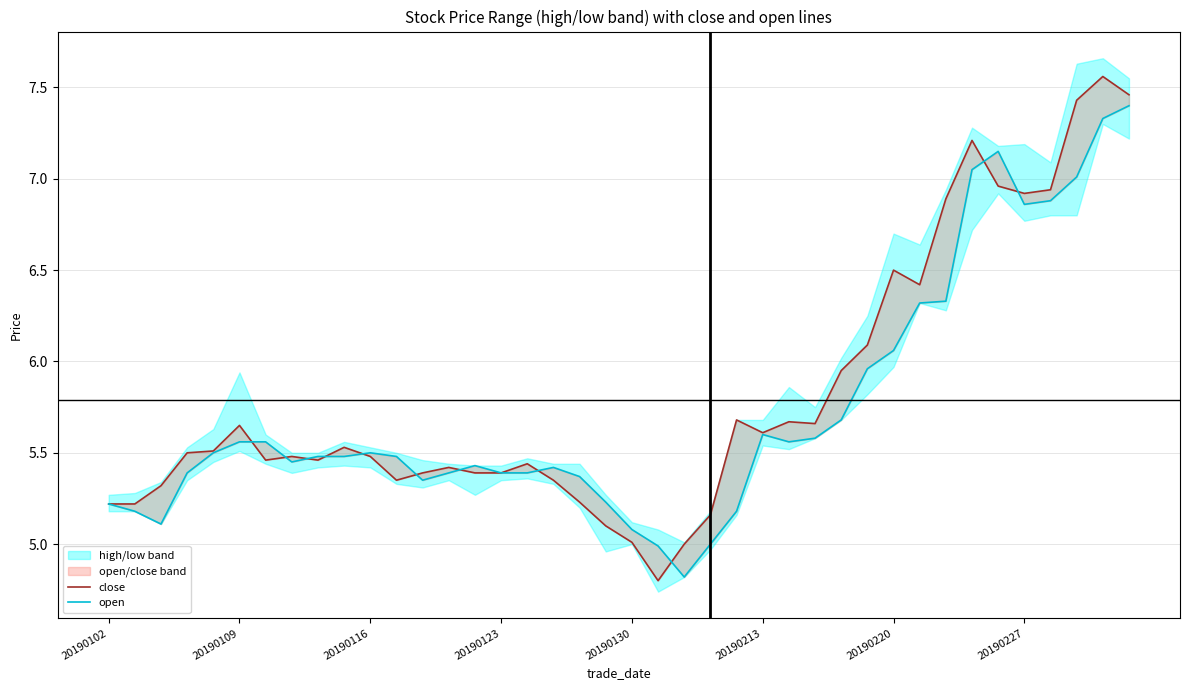

The value of open at 17 is 3.7. True or false?

False